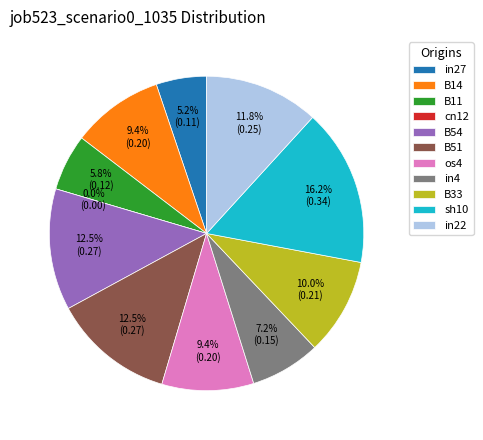

Which has a higher value, B11 or cn12?

B11